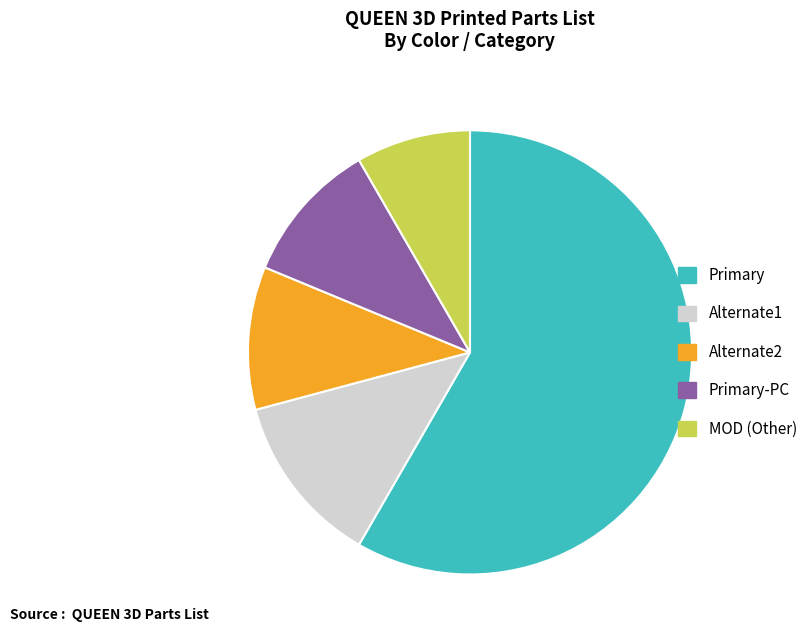

Which has a higher value, Alternate1 or Alternate2?

Alternate1